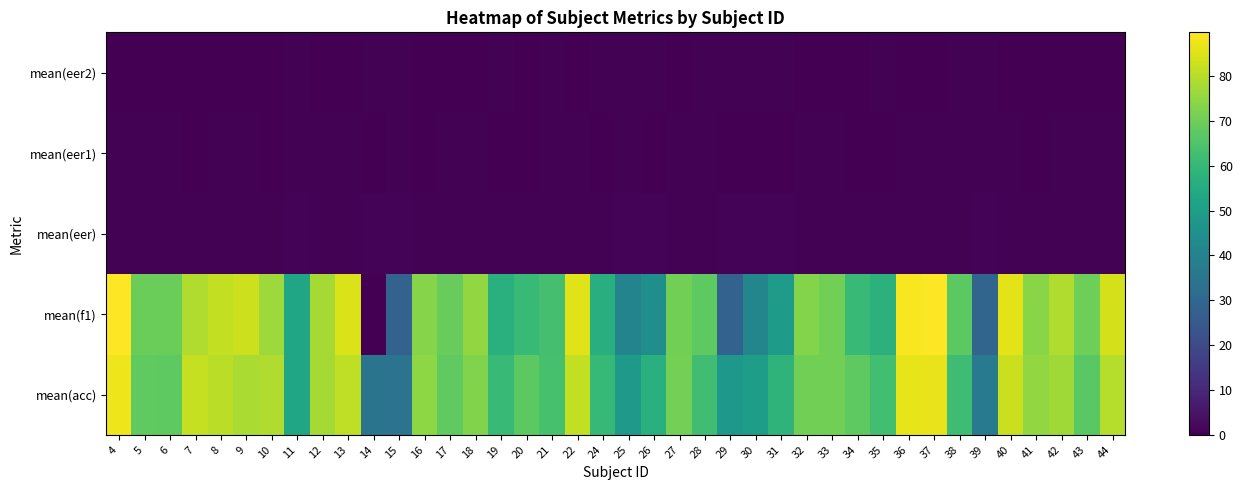

Reading right to left, list all the values displayed in this chart.

mean(acc): 44=79.8	43=66.8	42=77.0	41=75.3	40=82.8	39=37.2	38=62.0	37=86.7	36=86.3	35=62.5	34=67.5	33=70.7	32=70.8	31=58.4	30=50.3	29=47.8	28=62.2	27=71.0	26=57.0	25=48.3	24=60.2	22=81.7	21=63.8	20=67.0	19=61.0	18=72.6	17=68.0	16=74.7	15=34.2	14=34.5	13=81.3	12=77.5	11=53.2	10=79.0	9=78.2	8=80.5	7=82.0	6=67.6	5=67.7	4=87.5
mean(f1): 44=84.0	43=69.8	42=78.9	41=73.8	40=86.0	39=29.1	38=67.2	37=89.4	36=89.0	35=57.8	34=61.0	33=70.6	32=73.0	31=49.6	30=41.2	29=28.1	28=67.3	27=70.5	26=44.5	25=40.3	24=56.6	22=85.5	21=63.2	20=60.7	19=57.0	18=75.3	17=69.0	16=73.4	15=28.2	14=0.0	13=84.7	12=77.7	11=52.6	10=76.5	9=82.8	8=81.4	7=78.9	6=69.5	5=69.8	4=89.8
mean(eer): 44=0.6	43=0.7	42=0.6	41=0.6	40=0.6	39=0.8	38=0.7	37=0.6	36=0.6	35=0.7	34=0.7	33=0.6	32=0.6	31=0.7	30=0.7	29=0.8	28=0.7	27=0.6	26=0.7	25=0.8	24=0.7	22=0.6	21=0.7	20=0.7	19=0.7	18=0.6	17=0.7	16=0.6	15=0.8	14=0.7	13=0.6	12=0.6	11=0.7	10=0.6	9=0.6	8=0.6	7=0.6	6=0.7	5=0.7	4=0.6
mean(eer1): 44=0.5	43=0.4	42=0.4	41=0.3	40=0.5	39=0.4	38=0.6	37=0.4	36=0.4	35=0.3	34=0.3	33=0.4	32=0.5	31=0.3	30=0.3	29=0.2	28=0.6	27=0.4	26=0.3	25=0.4	24=0.3	22=0.6	21=0.4	20=0.3	19=0.3	18=0.4	17=0.4	16=0.3	15=0.5	14=0.2	13=0.6	12=0.4	11=0.5	10=0.2	9=0.6	8=0.4	7=0.2	6=0.4	5=0.5	4=0.4
mean(eer2): 44=0.2	43=0.3	42=0.2	41=0.2	40=0.2	39=0.6	38=0.4	37=0.1	36=0.1	35=0.4	34=0.3	33=0.3	32=0.3	31=0.4	30=0.5	29=0.5	28=0.4	27=0.3	26=0.4	25=0.5	24=0.4	22=0.2	21=0.4	20=0.3	19=0.4	18=0.3	17=0.3	16=0.3	15=0.7	14=0.7	13=0.2	12=0.2	11=0.5	10=0.2	9=0.2	8=0.2	7=0.2	6=0.3	5=0.3	4=0.1